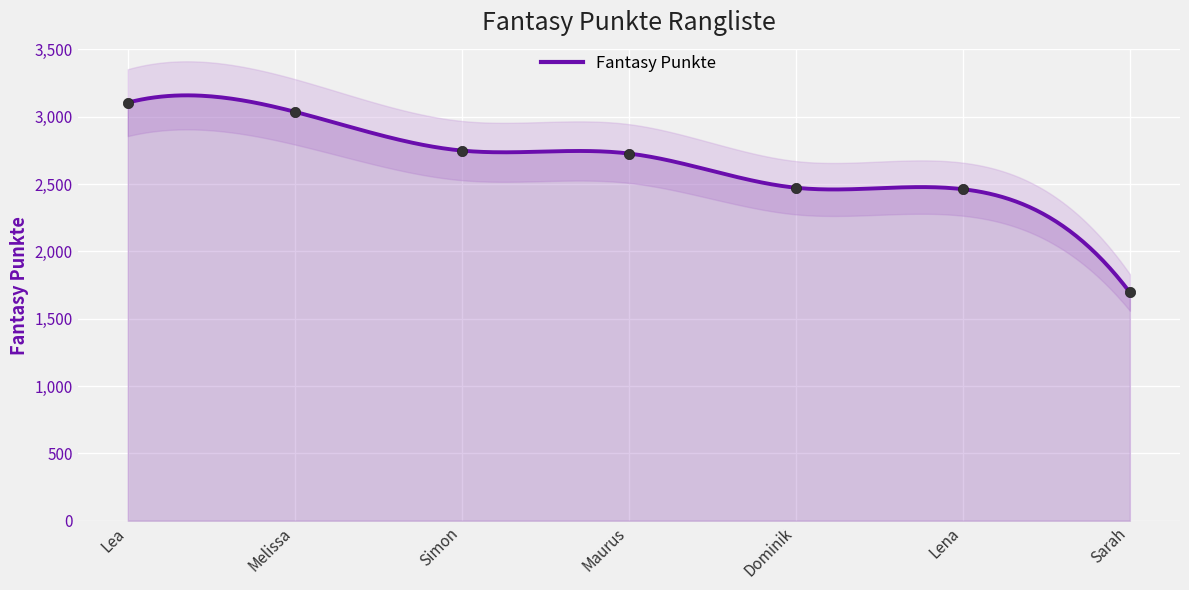

What is the change in value from Simon to Dominik?

-276